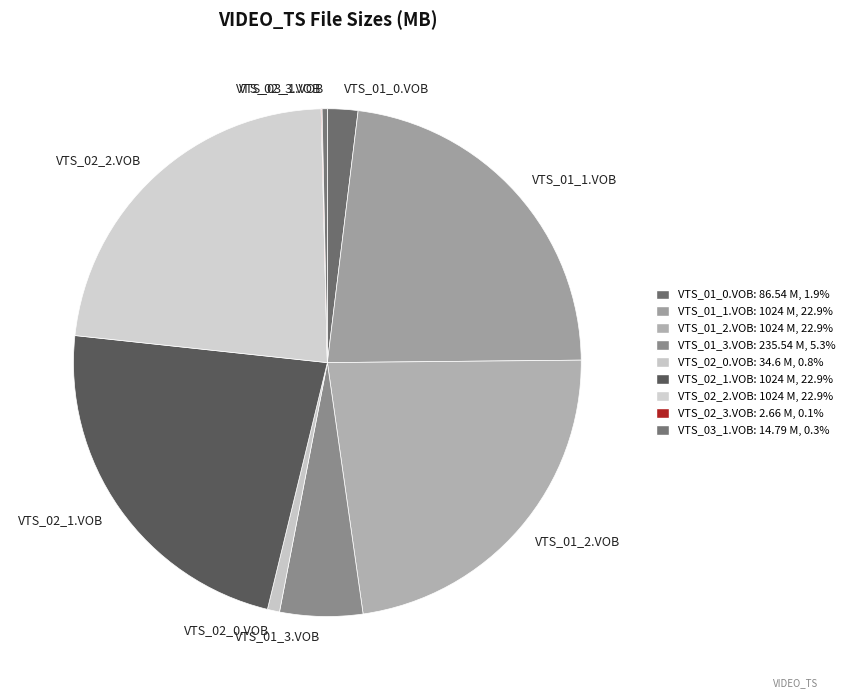

Is there a majority slice in this chart?

No